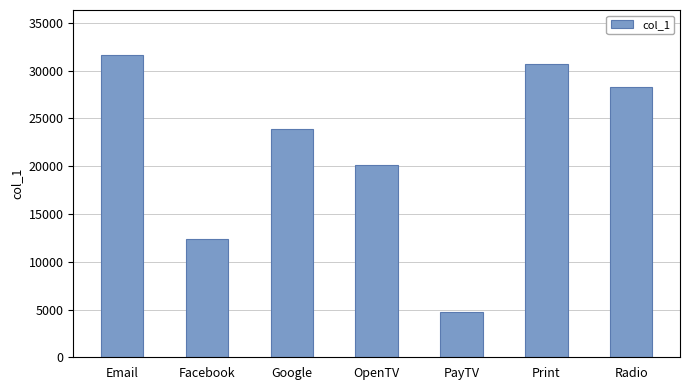

What is the difference between the maximum and minimum values?

26878.0